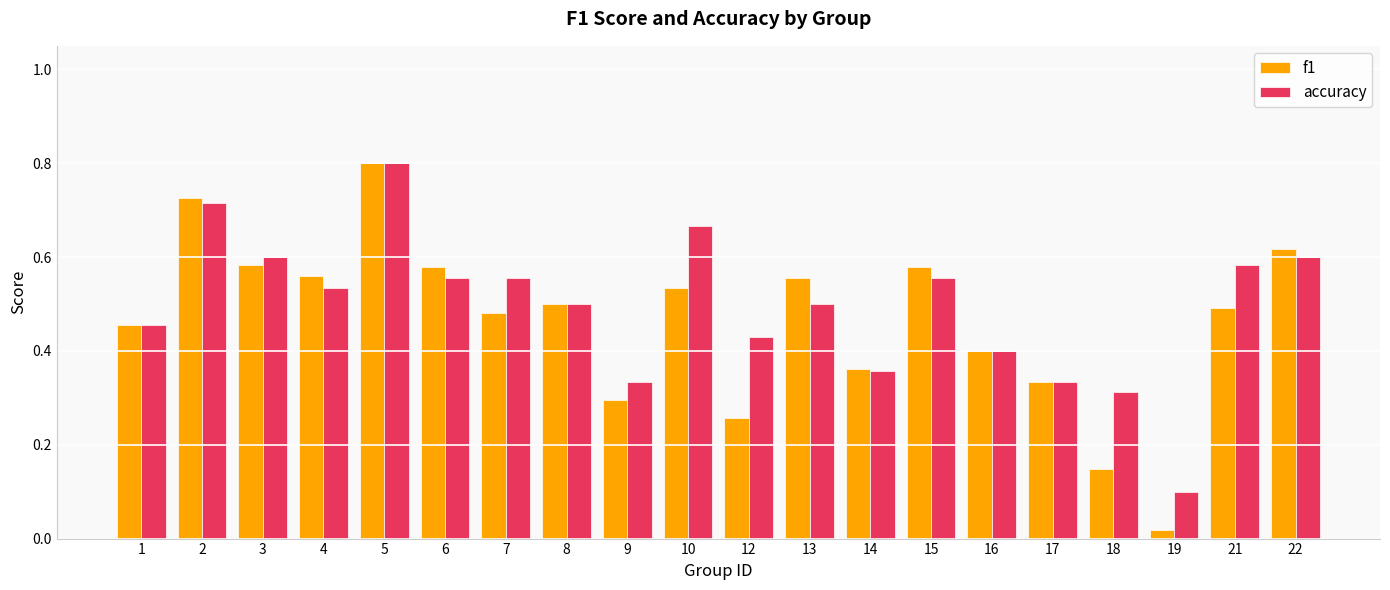

Rank the series at 10 from highest to lowest value.

accuracy, f1